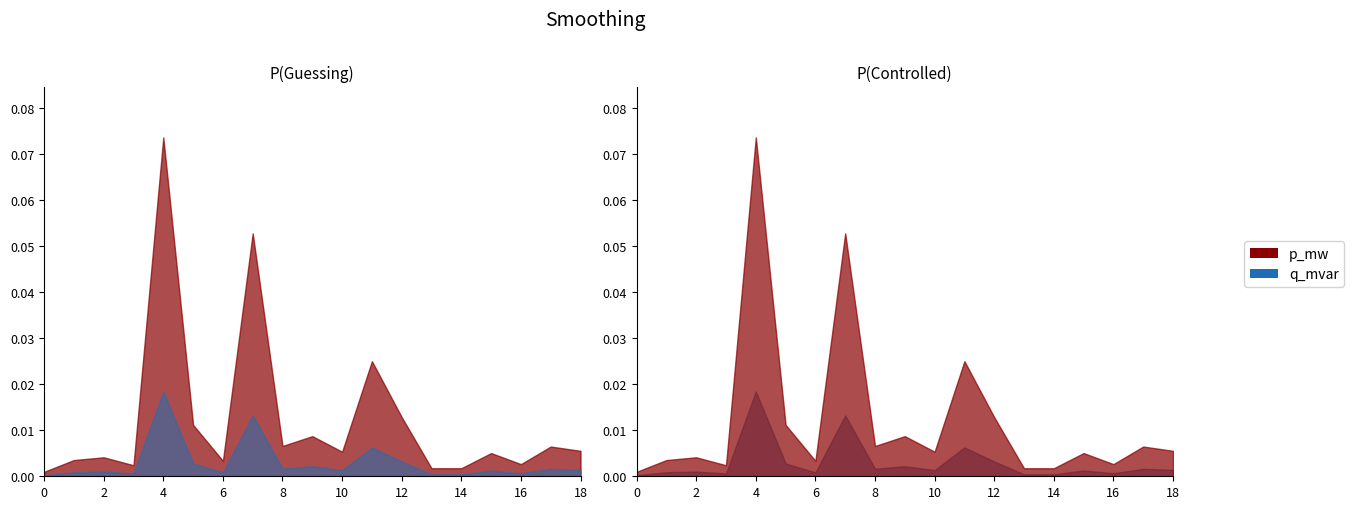

Which series changed the most between 11 and 17?

p_mw